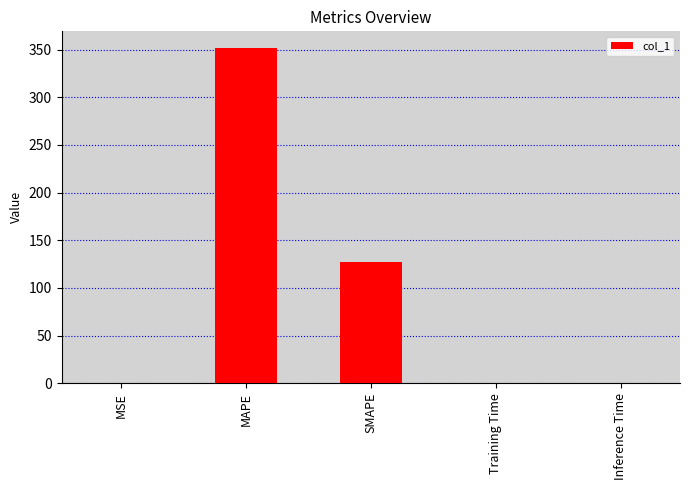

True or false: the data shows 32.6 at SMAPE.

False